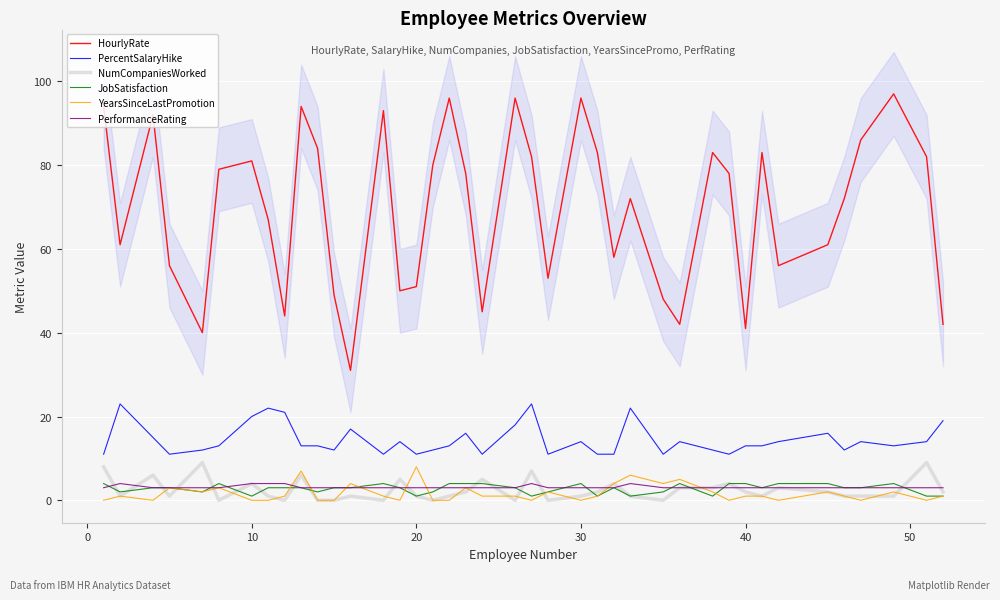

What is the maximum value for NumCompaniesWorked?

9